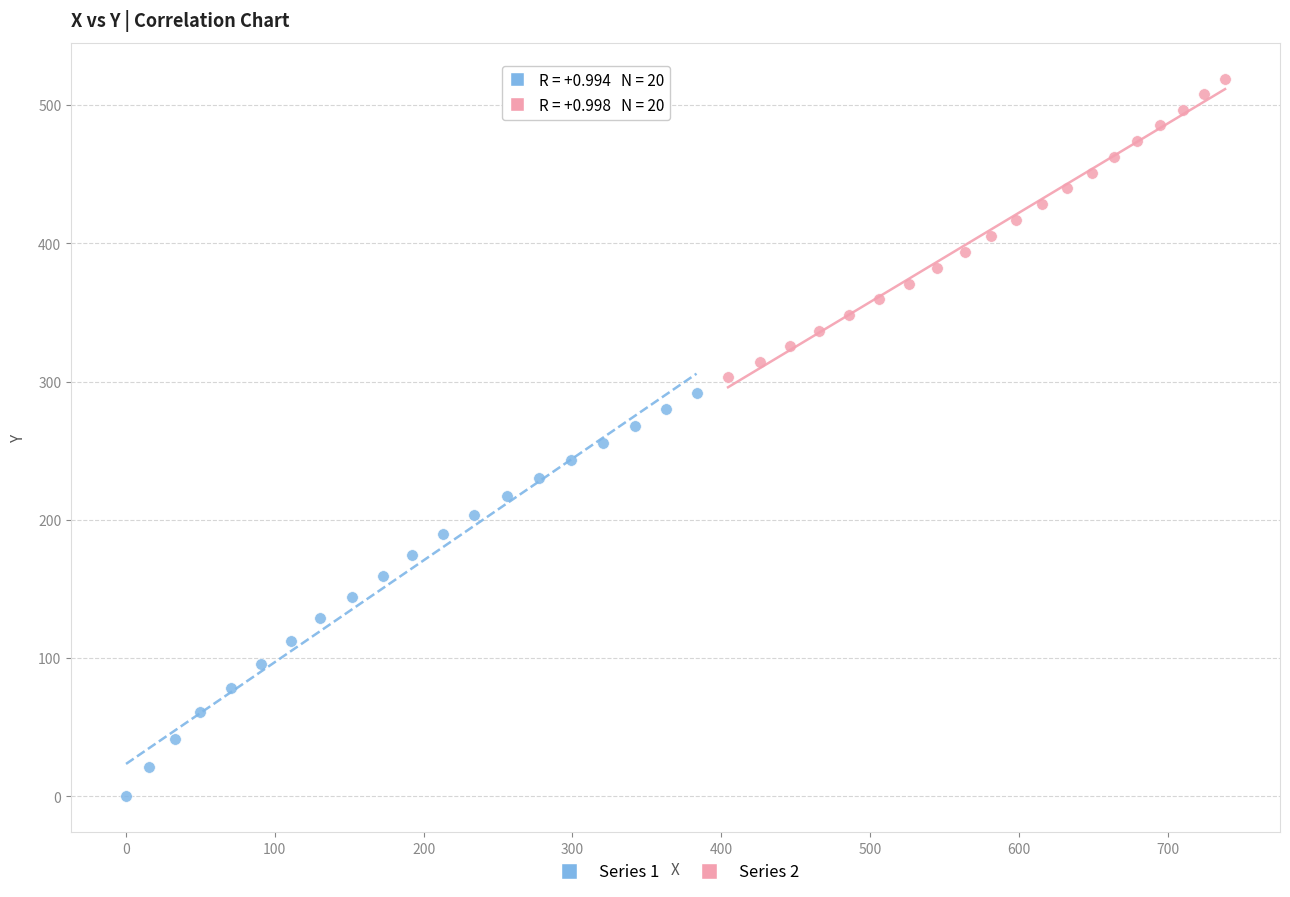

Which series reaches the maximum Y coordinate?

Series 2